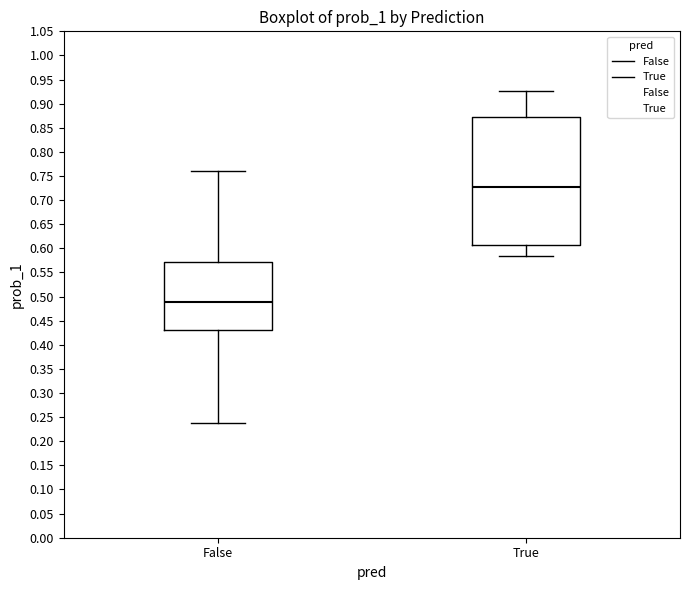

Reading left to right, transcribe this box plot: for each box, give where its median line is, the range the box spans, and where its two whiskers end, as read against the y-axis. The values are not printed on the chart, so give them approximately, as read against the axis.

False: median 0.490, box 0.430 to 0.570, whiskers 0.240 to 0.760
True: median 0.730, box 0.605 to 0.870, whiskers 0.585 to 0.925